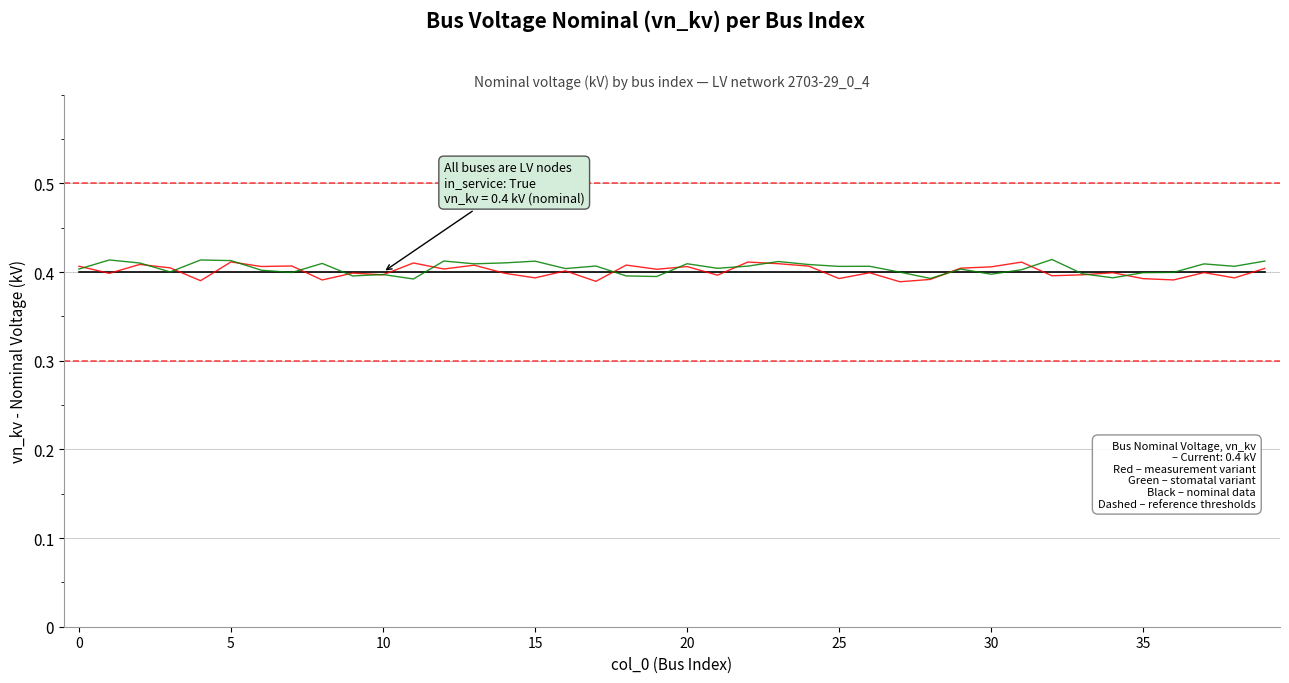

Is this an area chart (filled region under the line)?

No